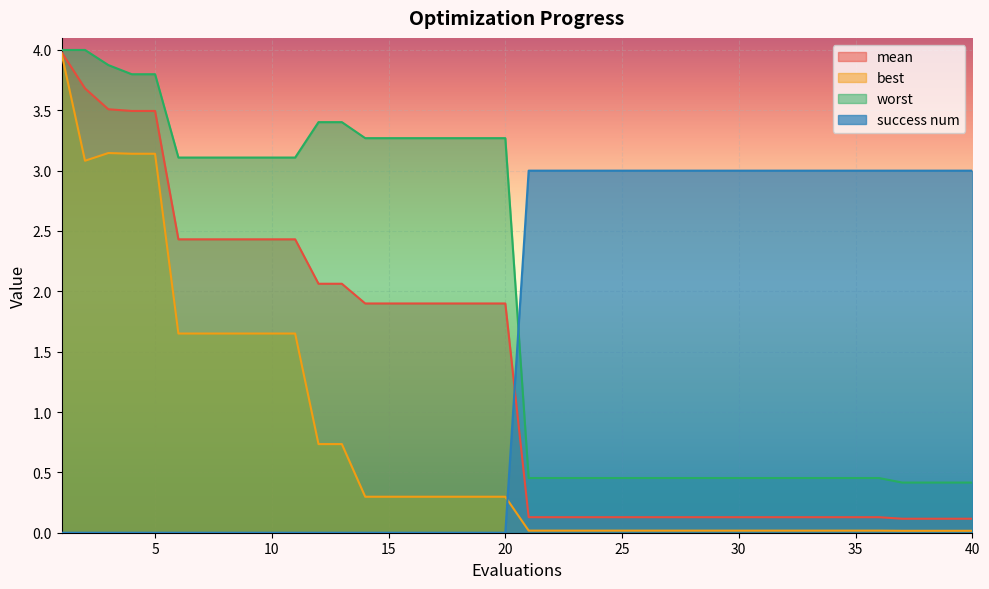

Which series has the largest total across all categories?

worst